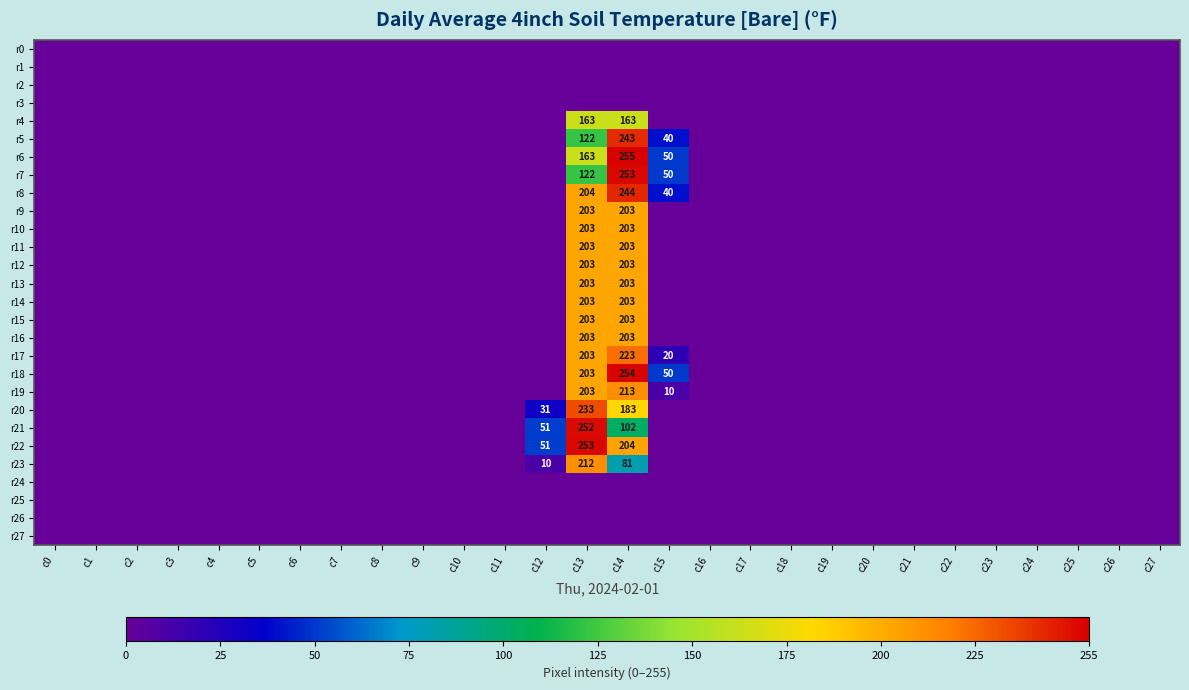

The r18 series shows 281 at c13. True or false?

False